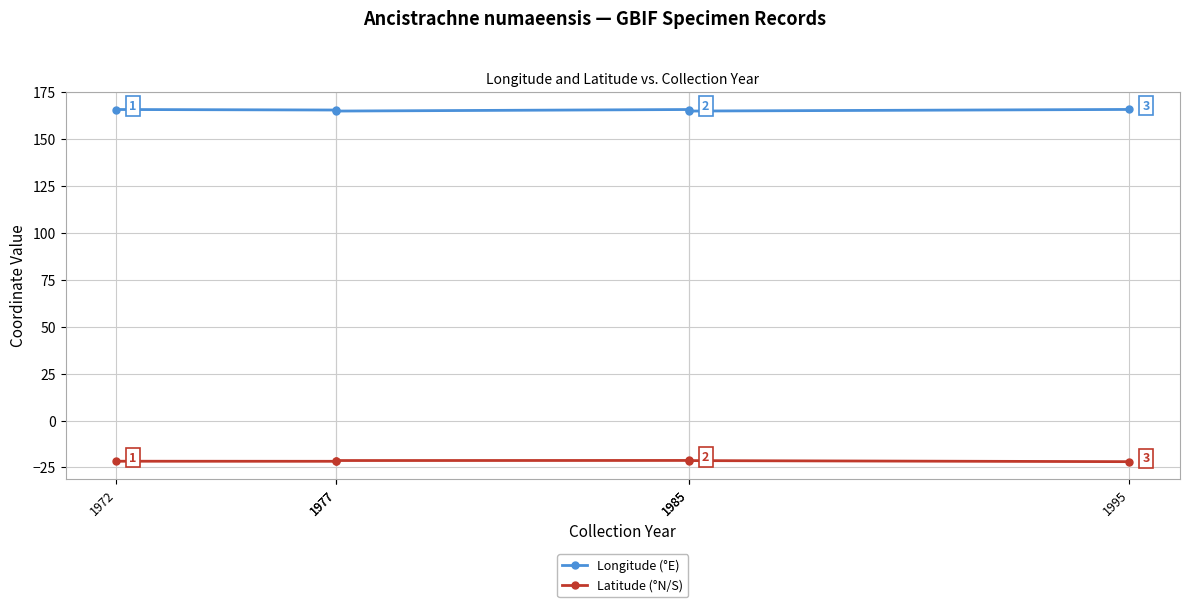

At which label does Longitude (°E) reach its minimum?

1977